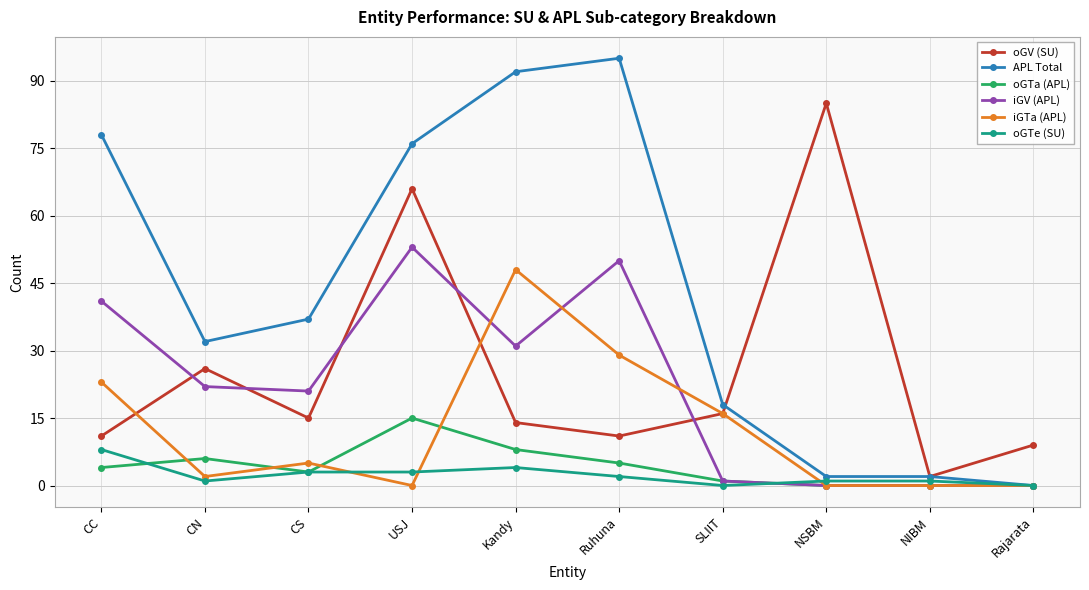

What is the difference between the maximum and minimum values in the APL Total series?

95